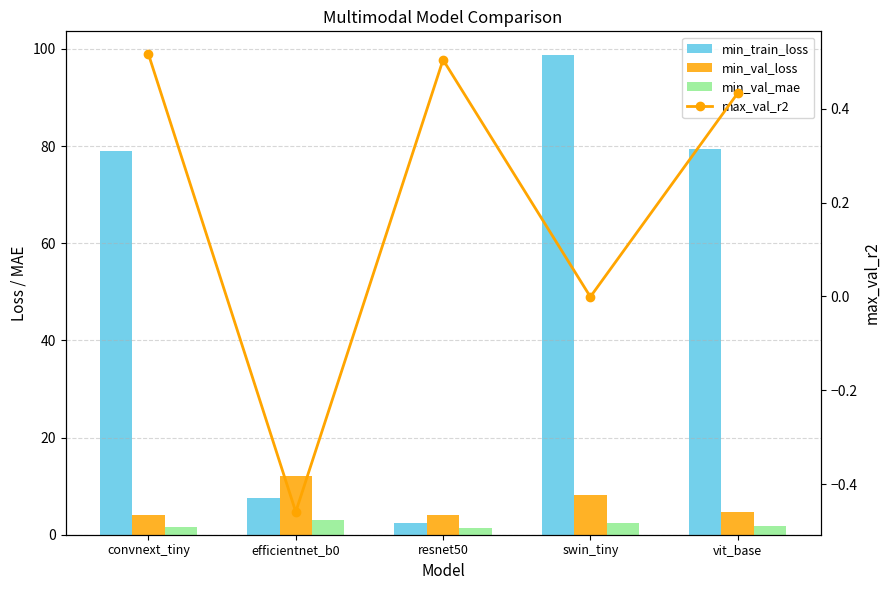

What is the spread (max minus min) of values at efficientnet_b0?

12.5